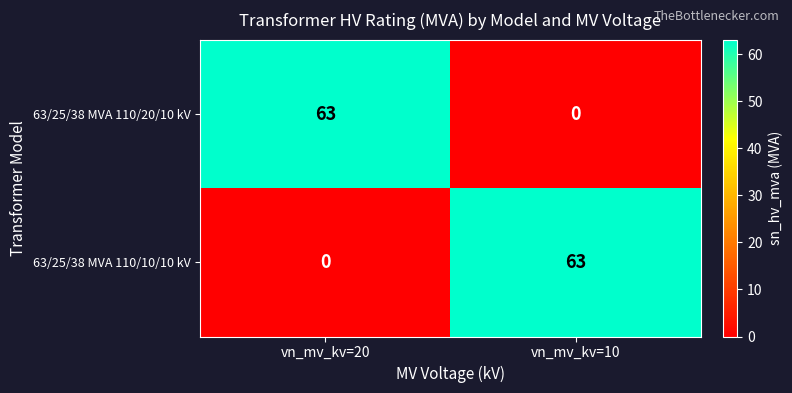

How many data points in 63/25/38 MVA 110/20/10 kV are less than 63?

1